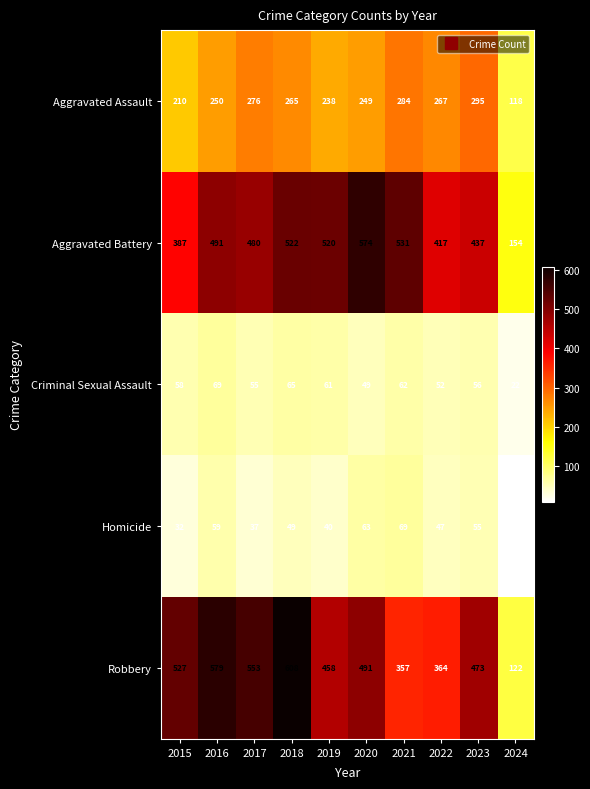

Which series has the largest total across all categories?

Robbery